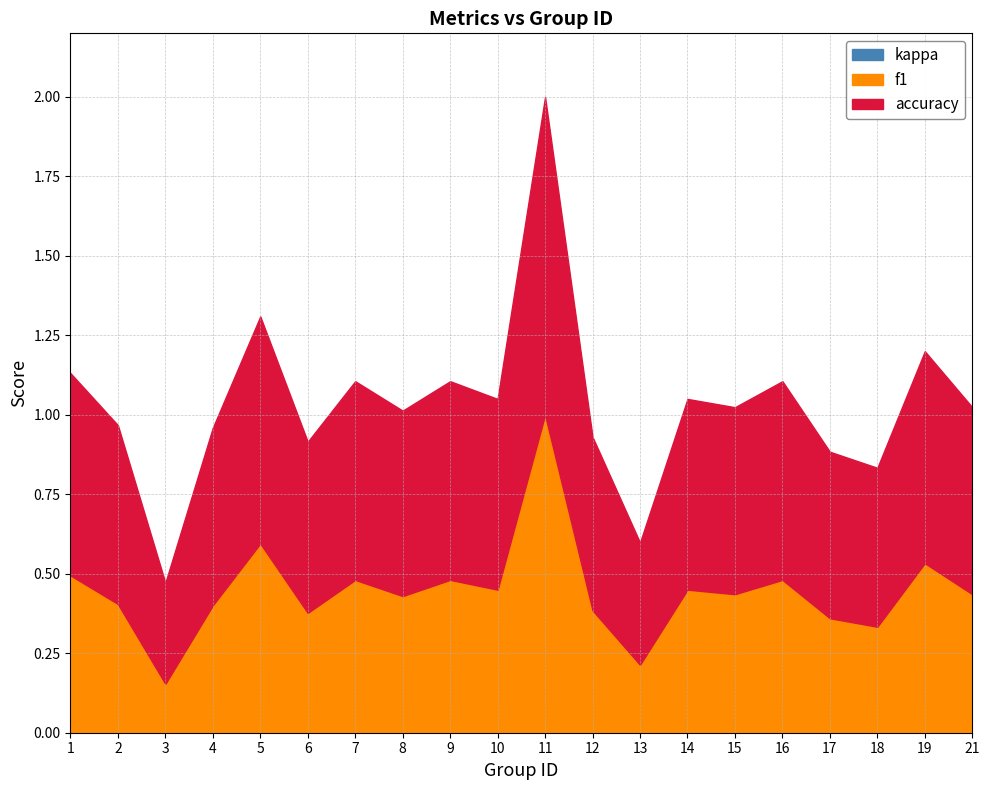

True or false: f1 and accuracy cross at least once.

False